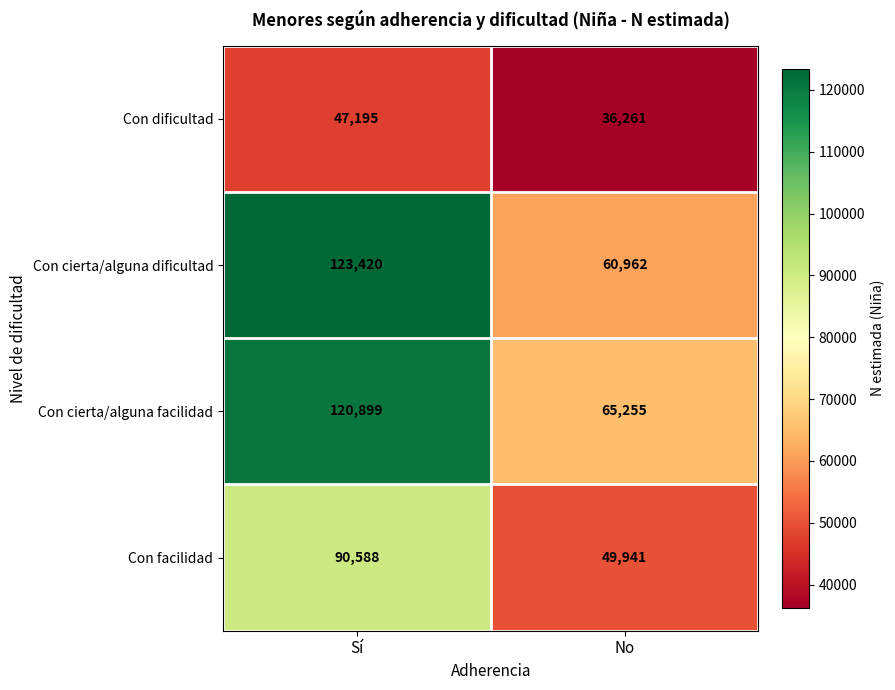

Is it true that Con cierta/alguna facilidad equals 85433 at No?

False